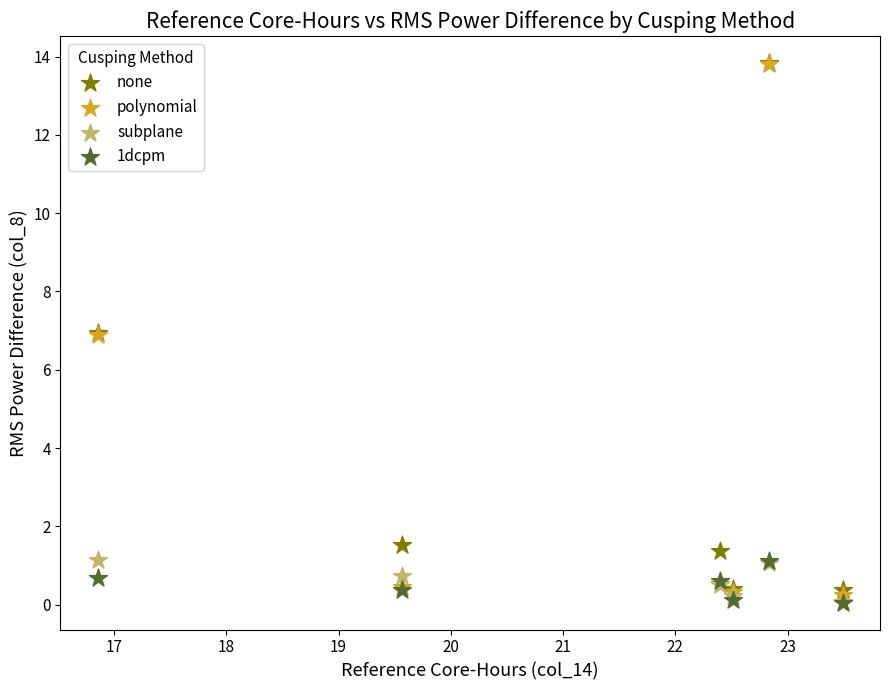

What are all the series names shown in the legend?

none, polynomial, subplane, 1dcpm